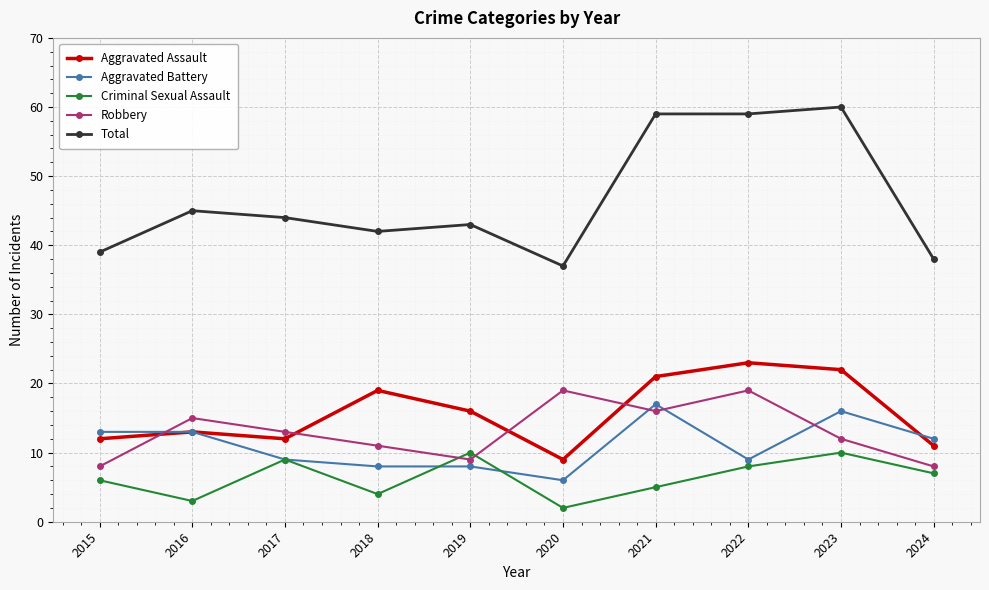

Where does the Criminal Sexual Assault series first go above 7?

2017